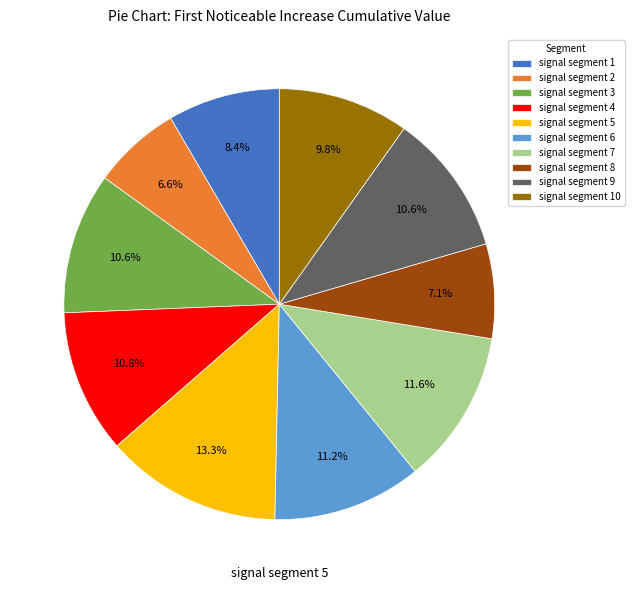

Which category has the biggest portion of the pie?

signal segment 5